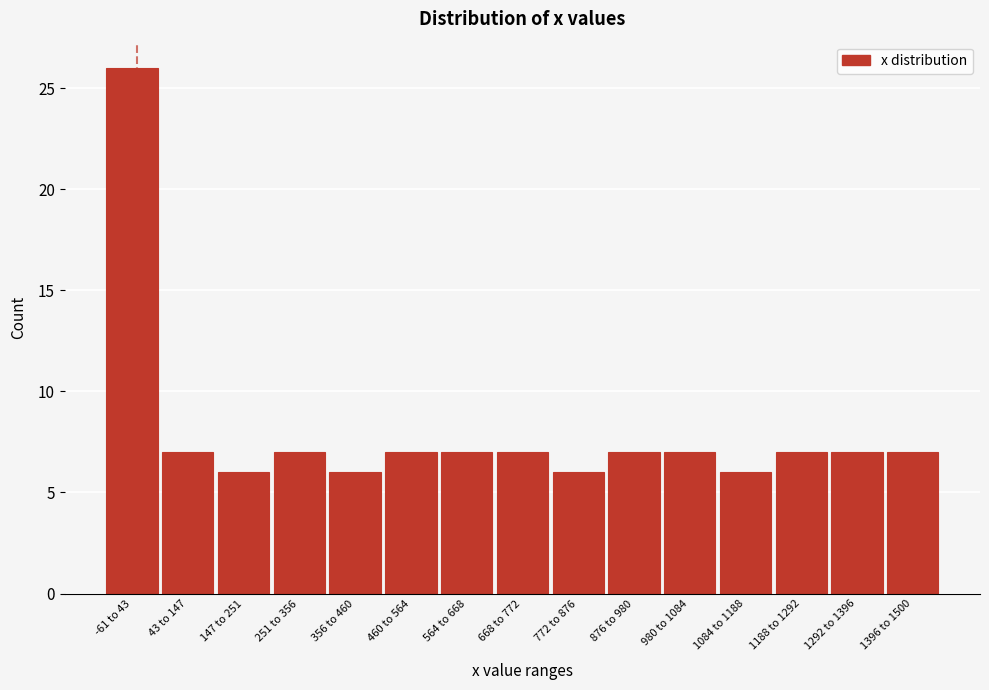

Reading left to right, transcribe all the data shown in this chart.

-61 to 43=26	43 to 147=7	147 to 251=6	251 to 356=7	356 to 460=6	460 to 564=7	564 to 668=7	668 to 772=7	772 to 876=6	876 to 980=7	980 to 1084=7	1084 to 1188=6	1188 to 1292=7	1292 to 1396=7	1396 to 1500=7